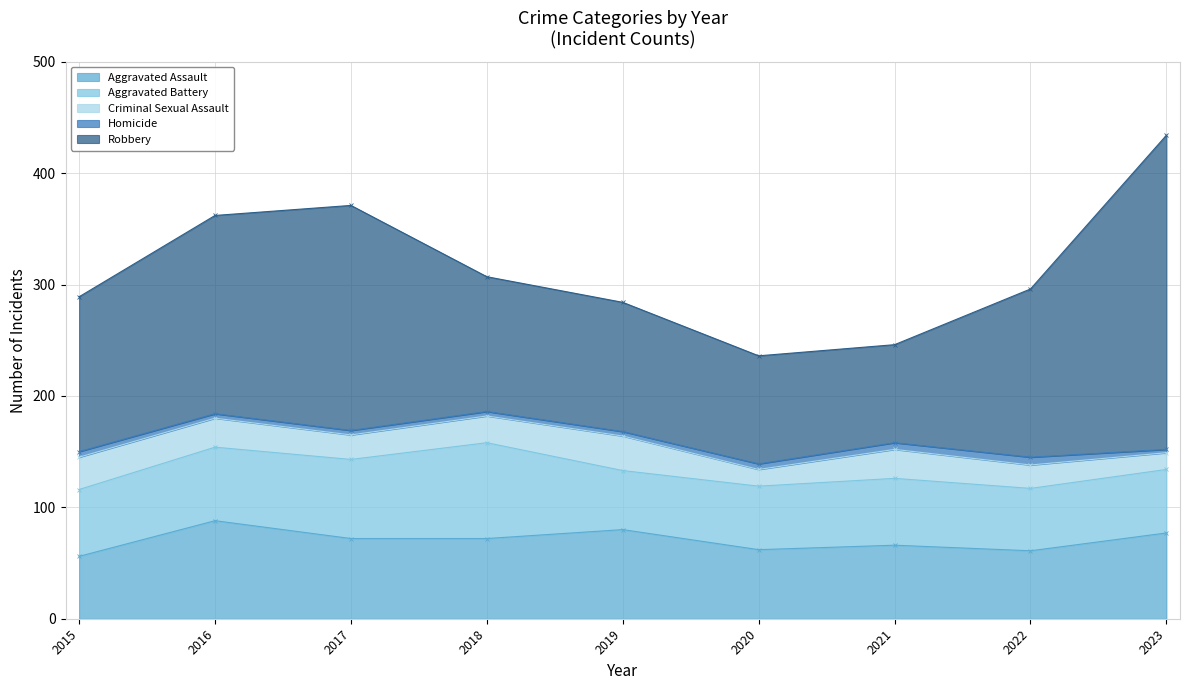

Which has a higher value, 2015 or 2021?

2021